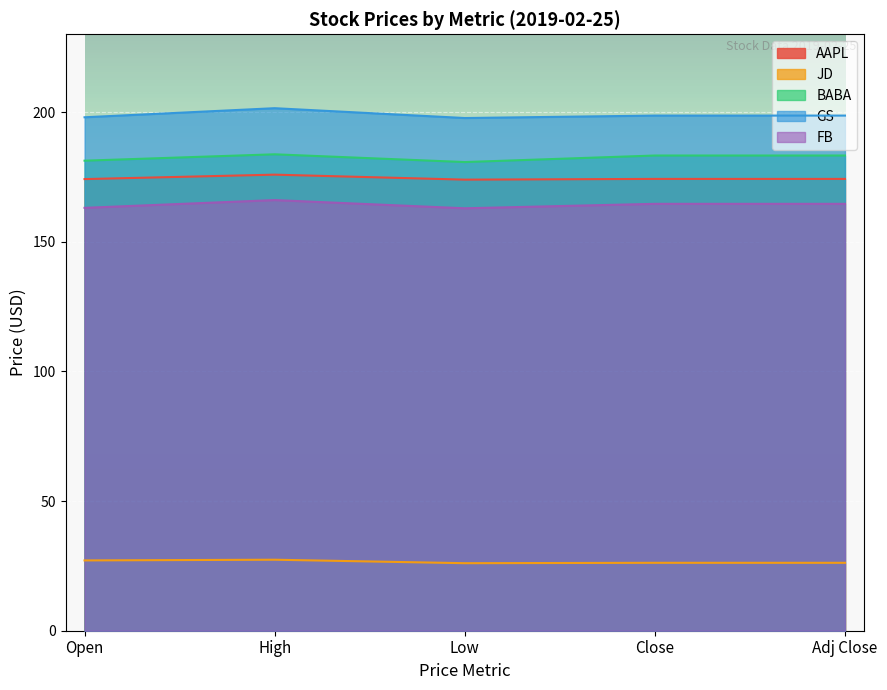

Reading right to left, extract all data points from this chart.

AAPL: 174.2	174.2	173.9	175.9	174.2
JD: 26.2	26.2	26.0	27.4	27.1
BABA: 183.2	183.2	180.7	183.7	181.3
GS: 198.6	198.6	197.7	201.5	198.0
FB: 164.6	164.6	162.9	166.1	163.1